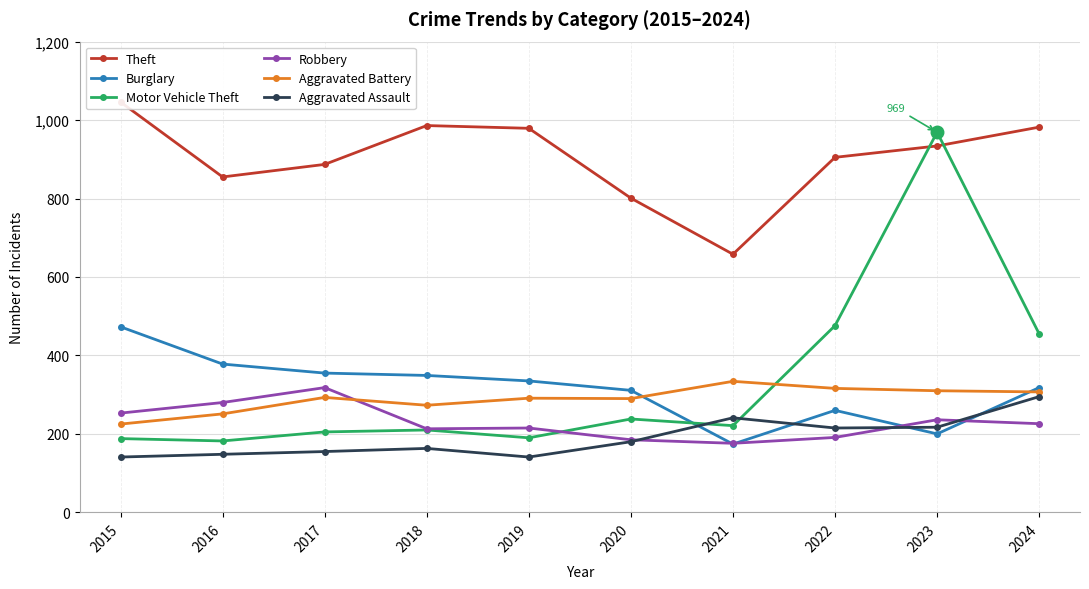

True or false: Robbery has a value of 96 at 2019.

False